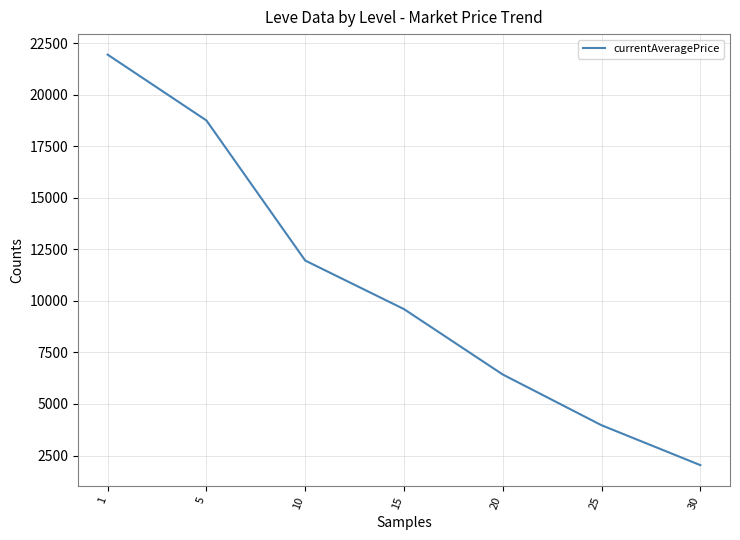

What is the sum of all values?

74687.4